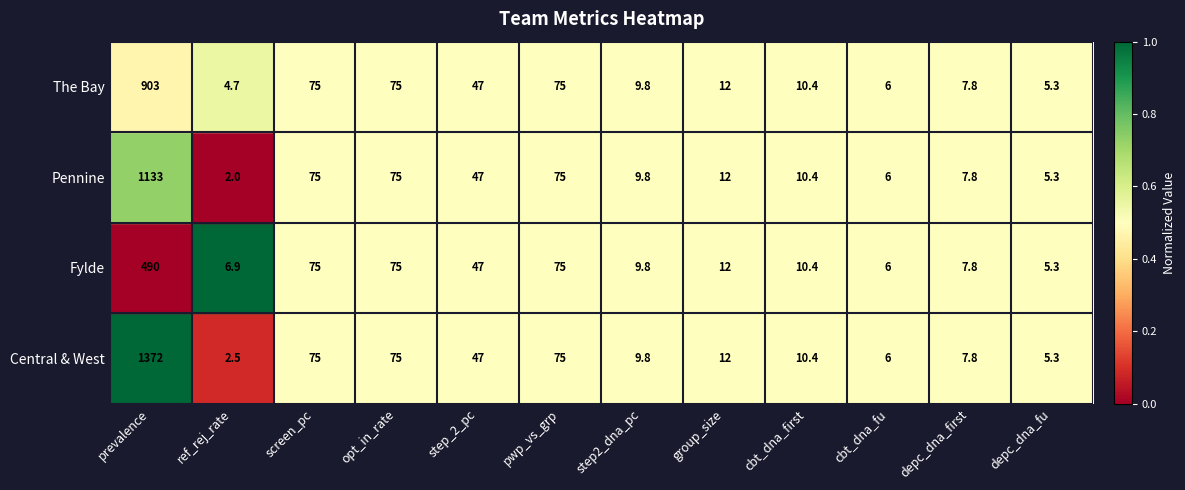

Rank the series by their maximum value, from lowest to highest.

Fylde, The Bay, Pennine, Central & West